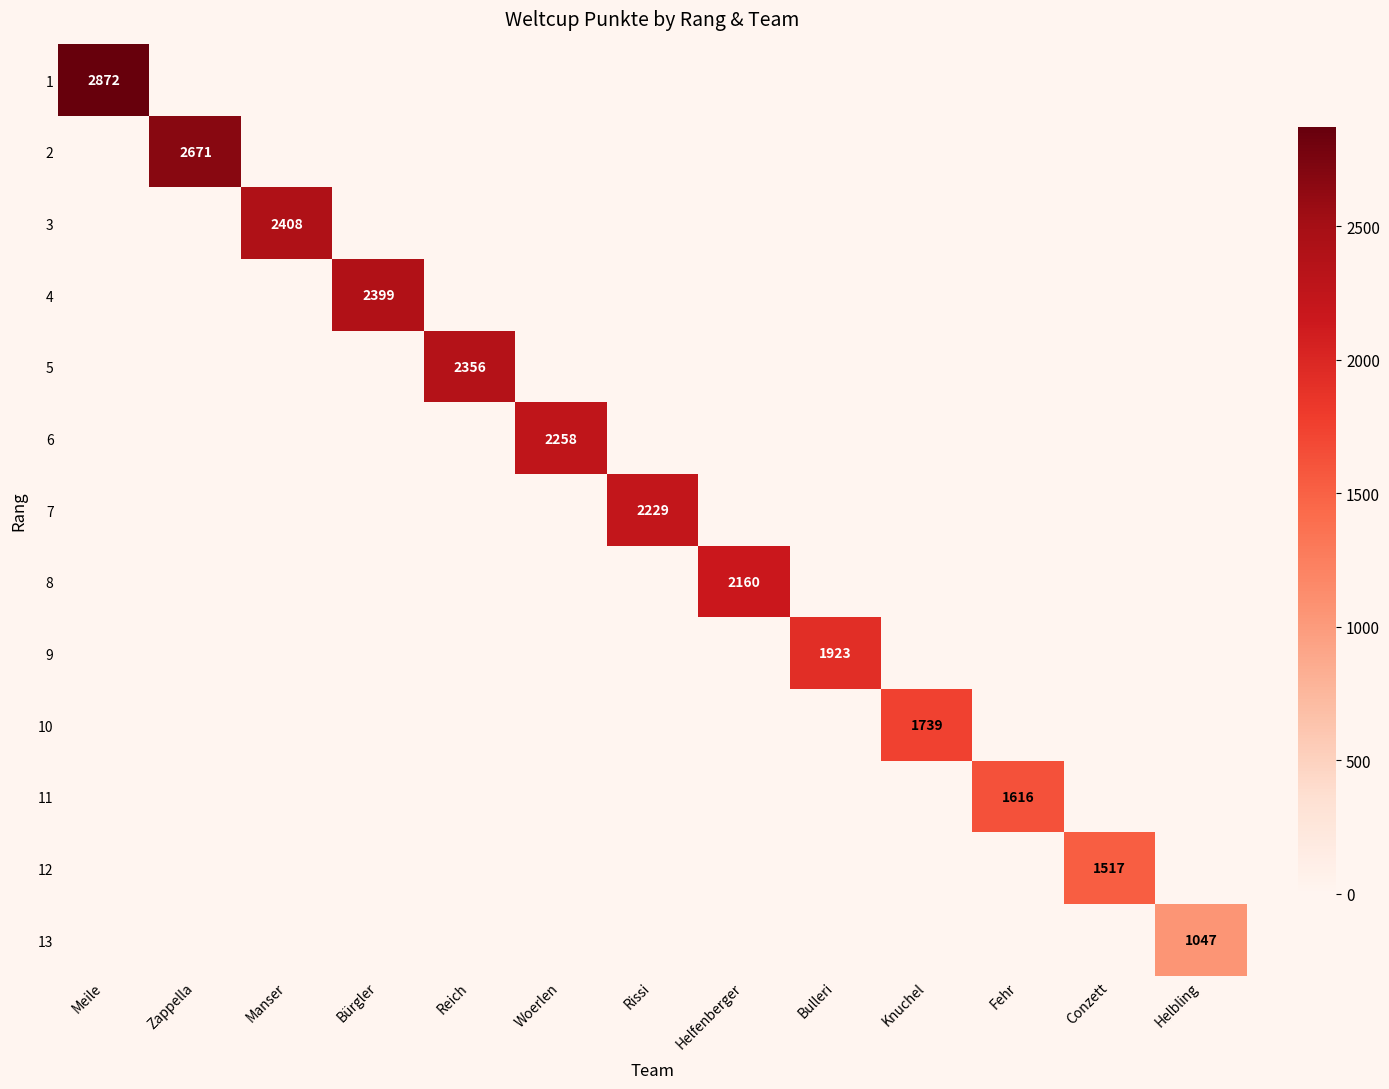

Is it true that 1 equals 0 at Fehr?

True